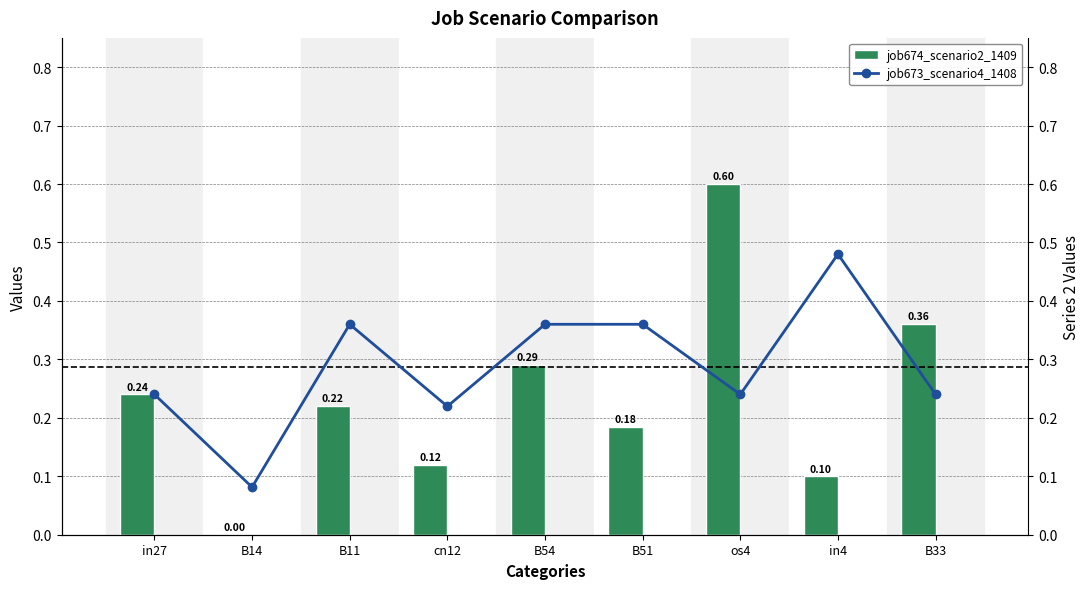

Rank the series at B33 from lowest to highest value.

job673_scenario4_1408, job674_scenario2_1409